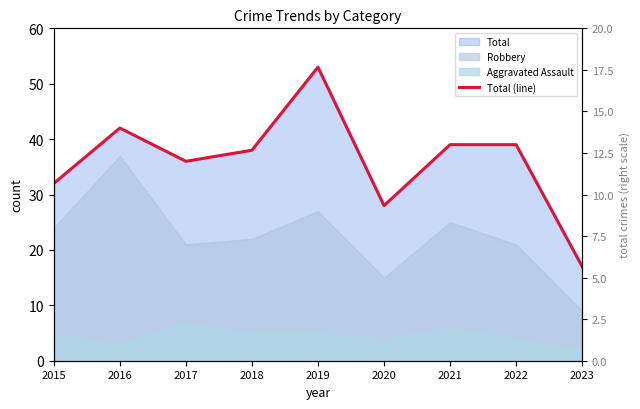

Reading left to right, transcribe all the data shown in this chart.

32	42	36	38	53	28	39	39	17